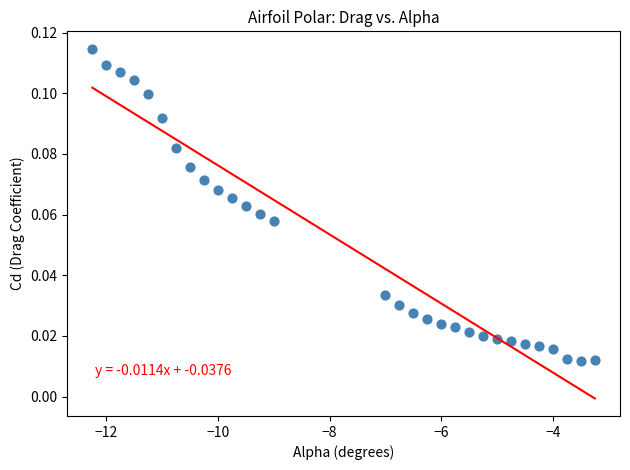

What is the range of X values (max minus min)?

9.0